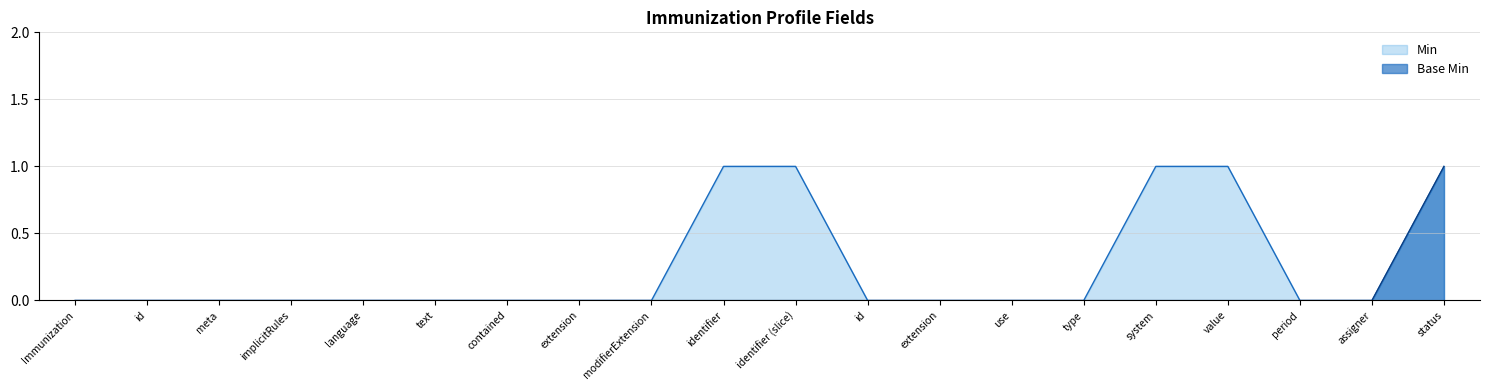

Does the chart have visible grid lines?

Yes